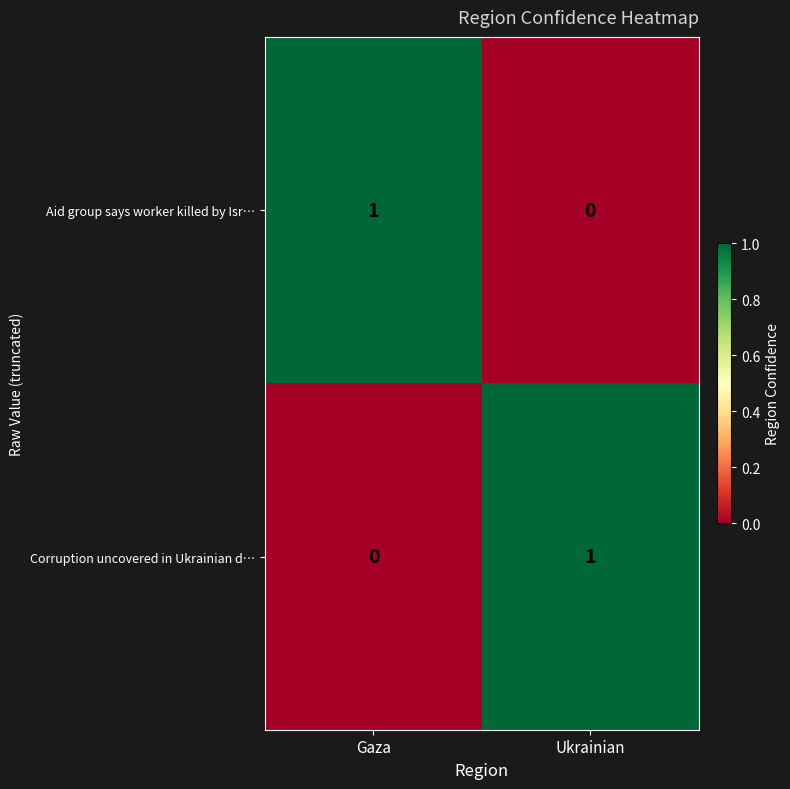

Reading left to right, list all the values displayed in this chart.

Aid group says worker killed by Isr…: 1	0
Corruption uncovered in Ukrainian d…: 0	1